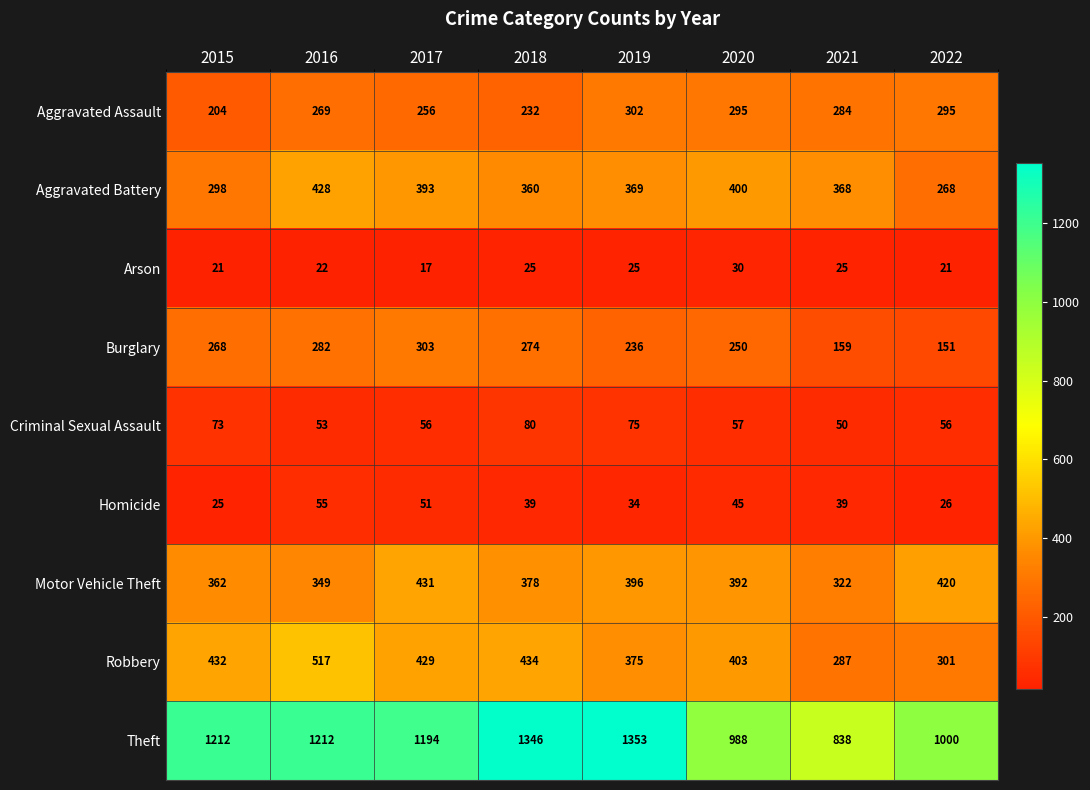

Which category has the highest value across all series?

2019